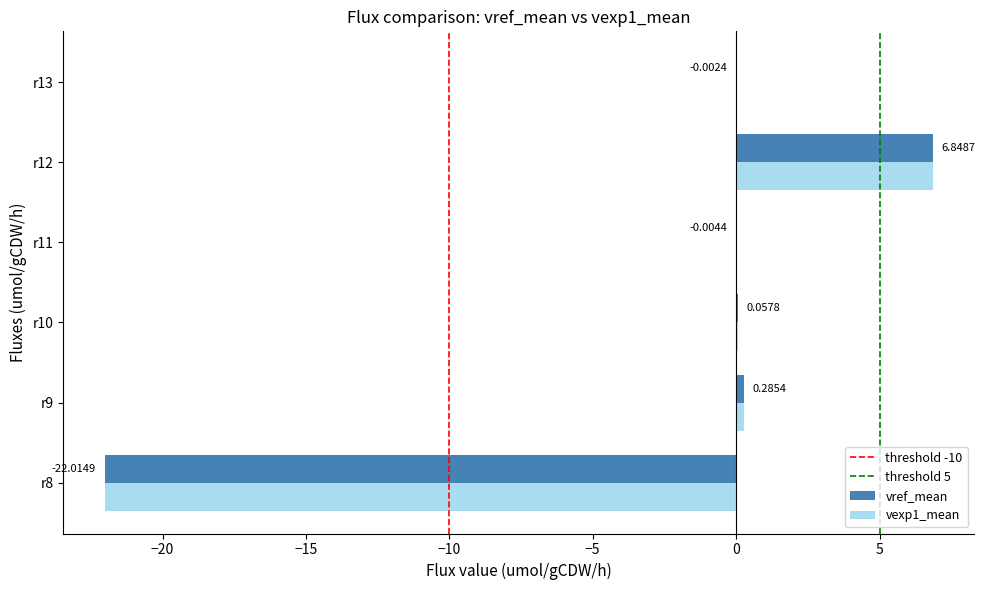

What is the total value across all series at r8?

-44.0